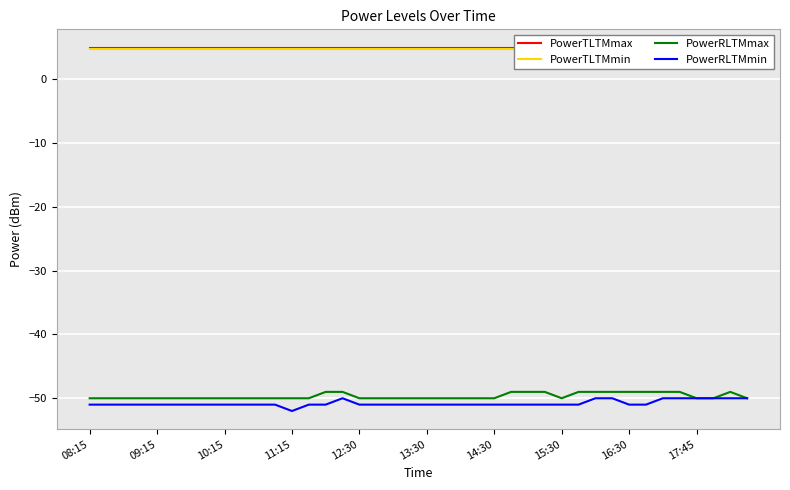

Which series has the largest total across all categories?

PowerTLTMmax